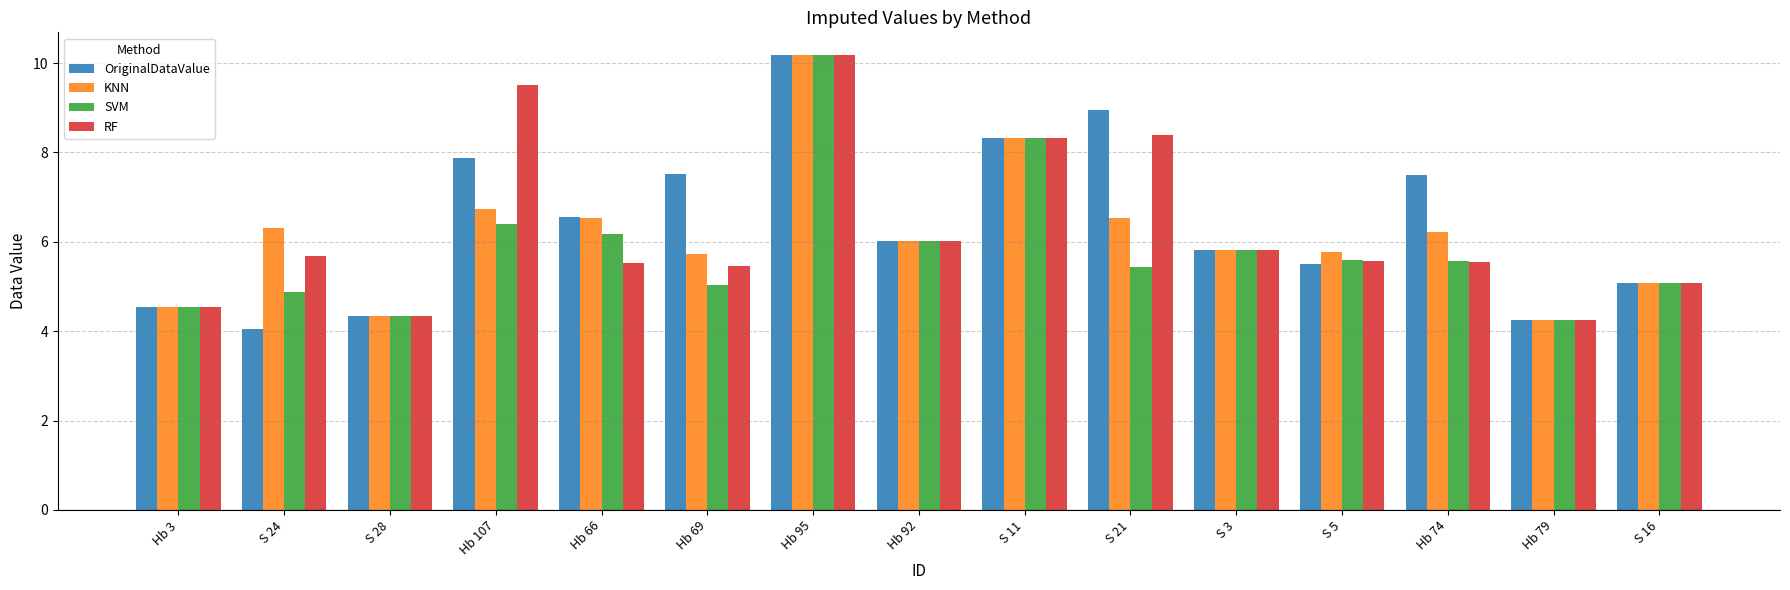

True or false: RF has a value of 5.5 at Hb 66.

True